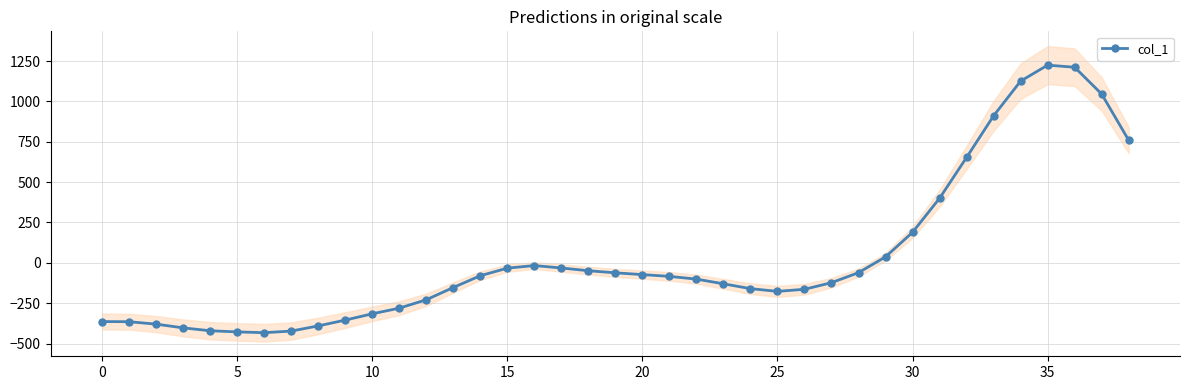

How many lines are shown in the chart?

1